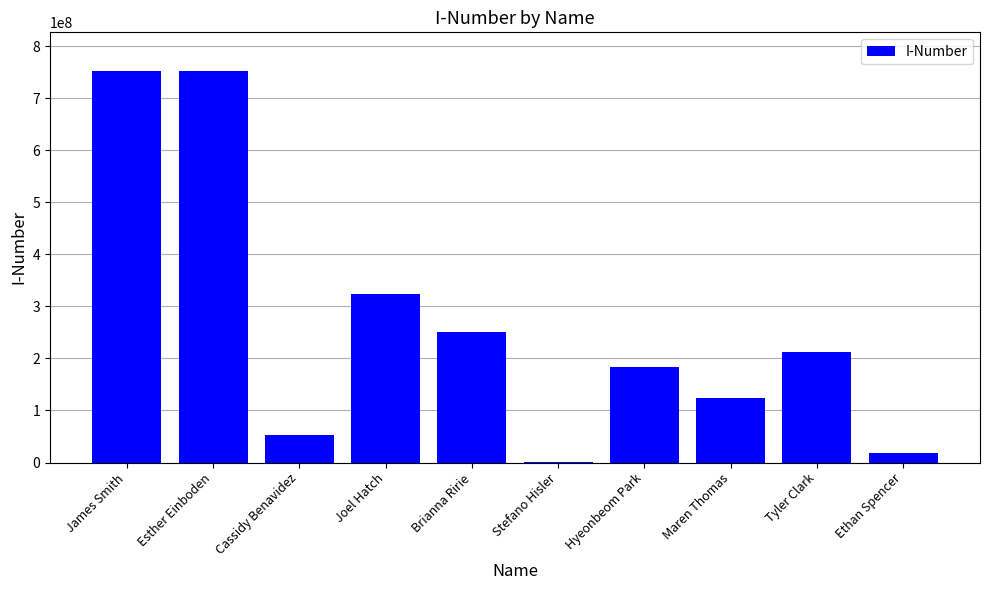

What is the sum of the values at Joel Hatch and James Smith?

1074787805